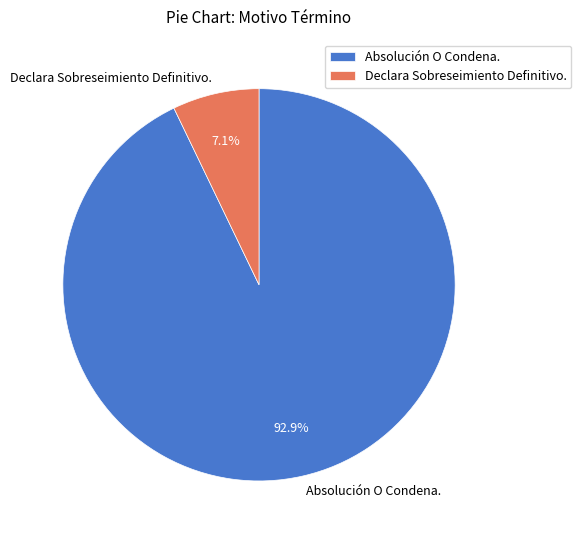

Count the number of slices in the pie.

2